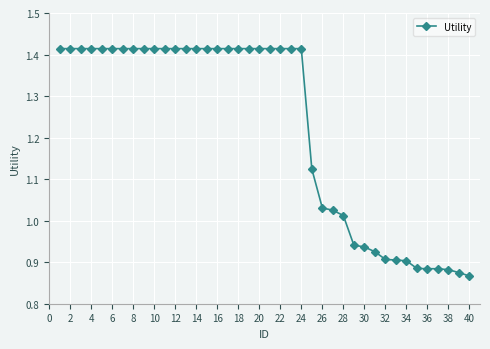

What is the difference between the maximum and minimum values?

0.5